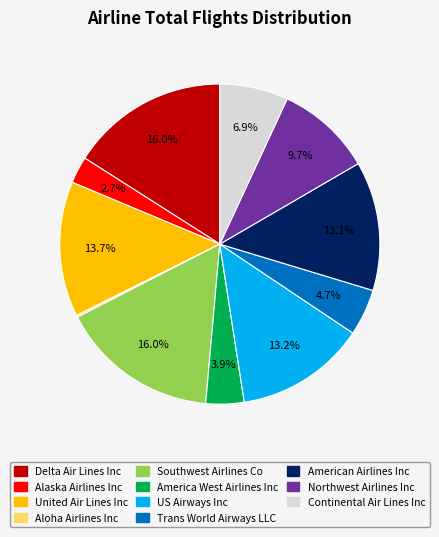

Is there a majority slice in this chart?

No